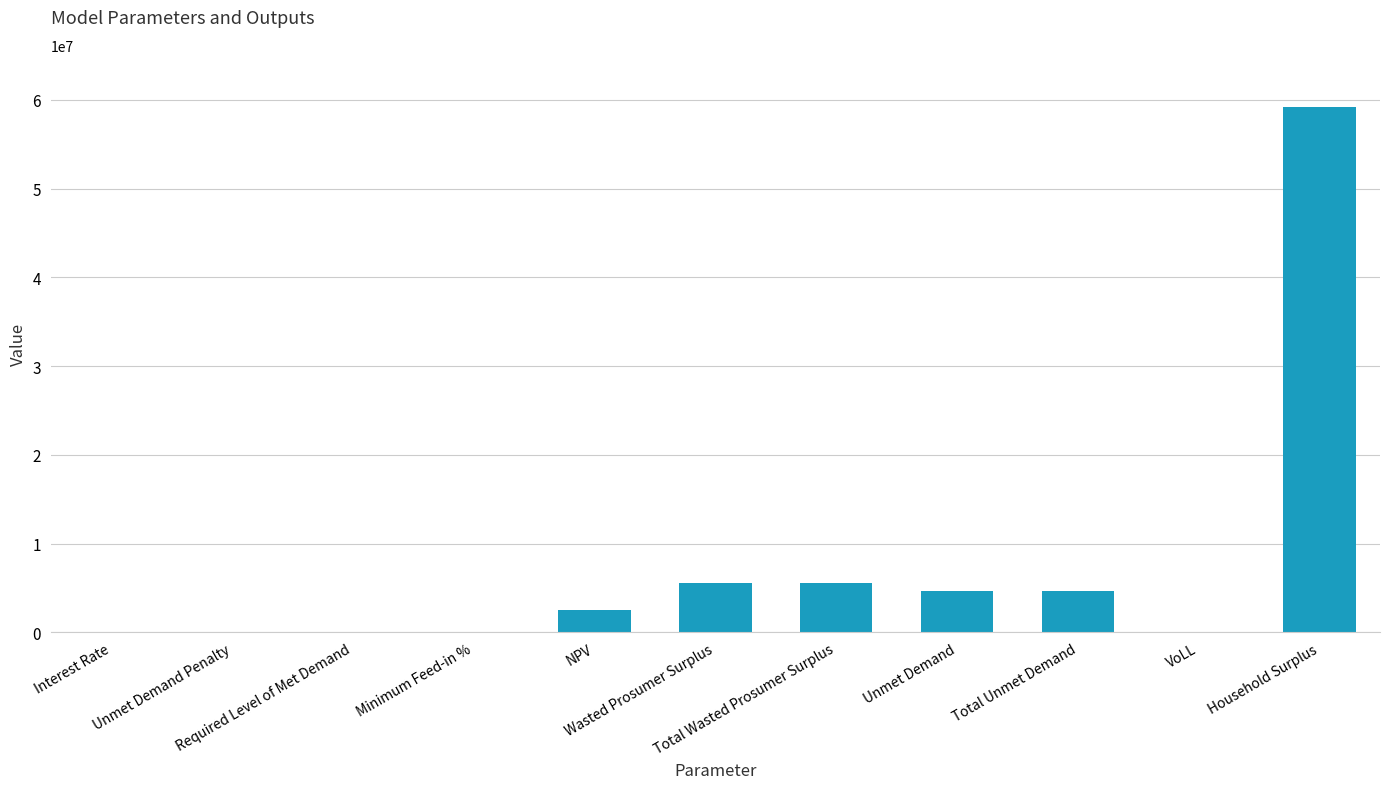

How many data points does each series have?

11